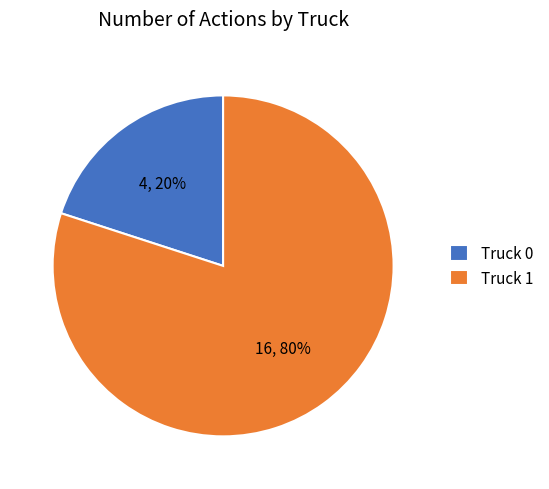

Do Truck 0 and Truck 1 together represent more than half of the pie?

Yes